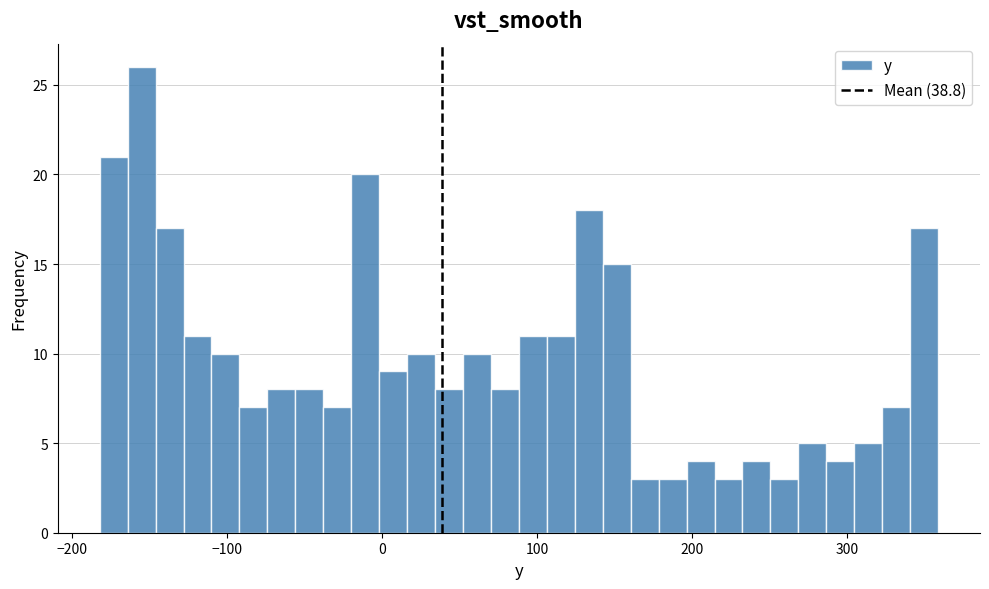

Around what value on the x-axis is the tallest bar? Give the approximate position of its centre, as read against the axis.

-160